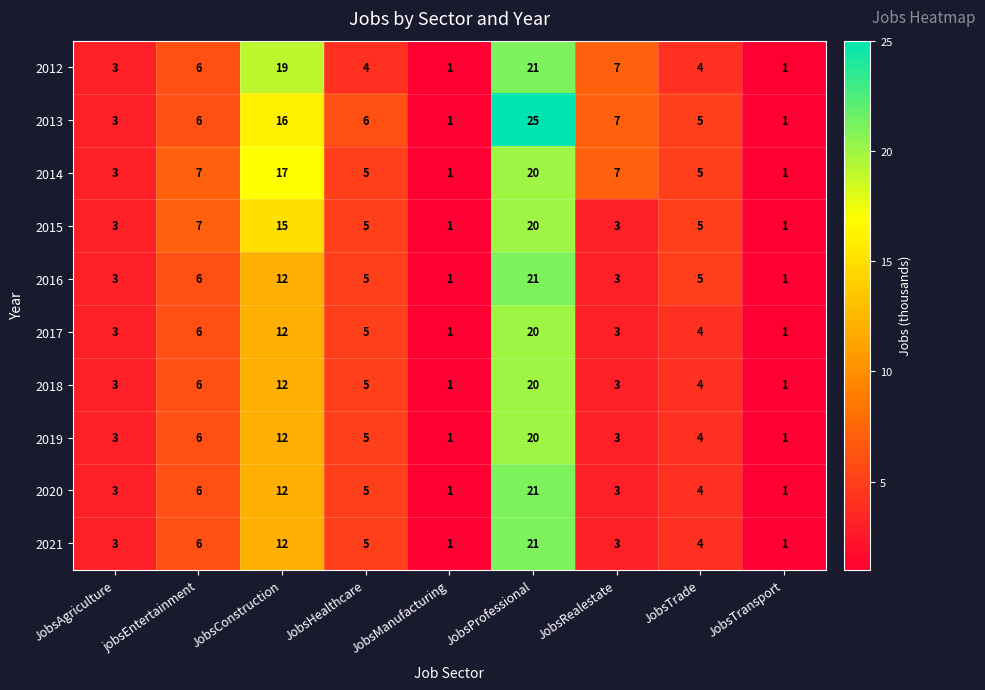

The value of 2020 at JobsTrade is 4. True or false?

True